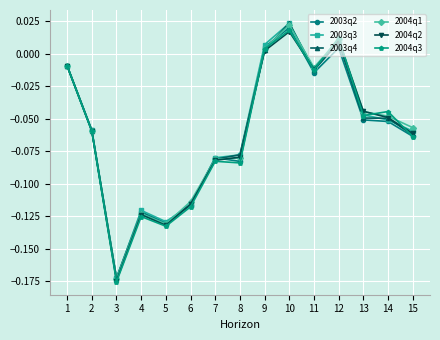

True or false: 2003q3 has a value of -0.0 at 14.

False